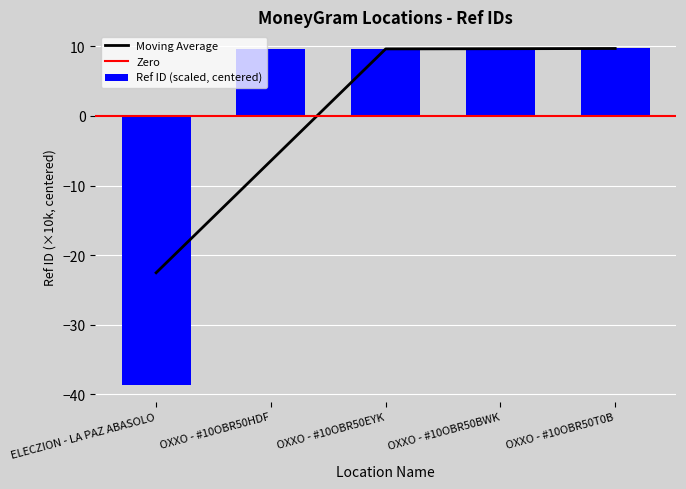

Reading right to left, transcribe all the data shown in this chart.

9.7	9.6	9.6	9.7	-38.6